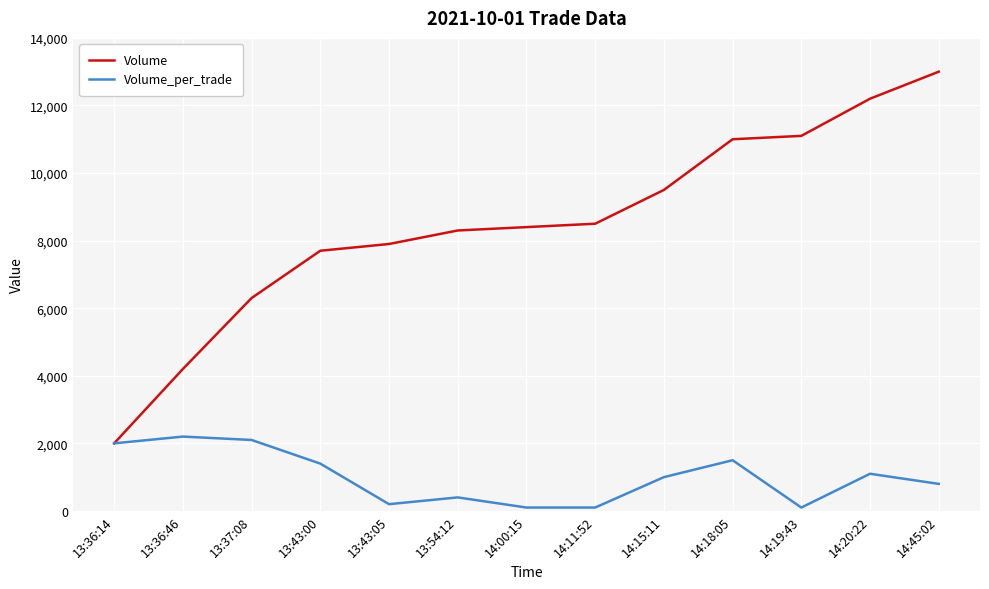

True or false: Volume_per_trade has a value of 3779 at 13:37:08.

False